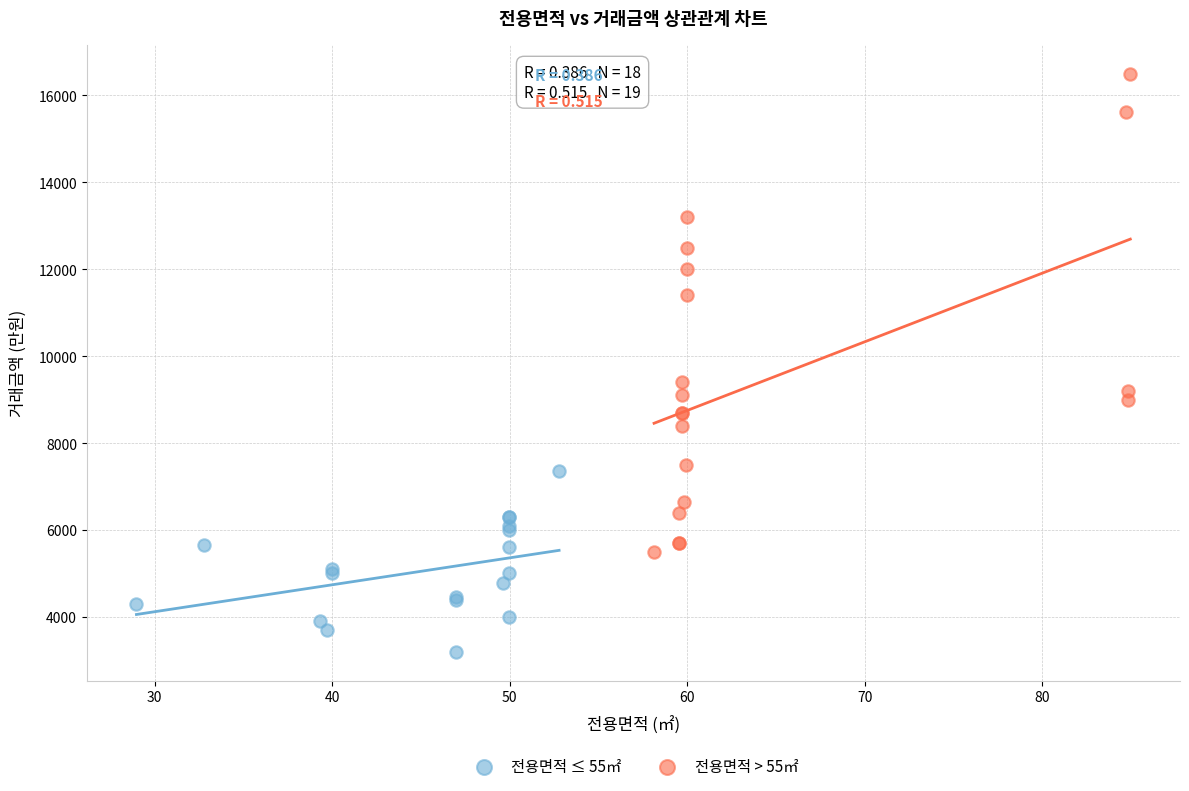

Which series reaches the minimum Y coordinate?

전용면적 ≤ 55㎡